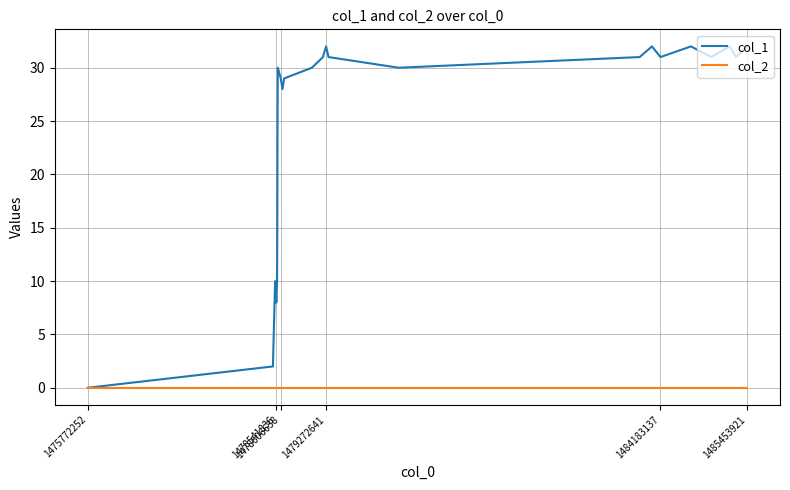

How many lines are shown in the chart?

2